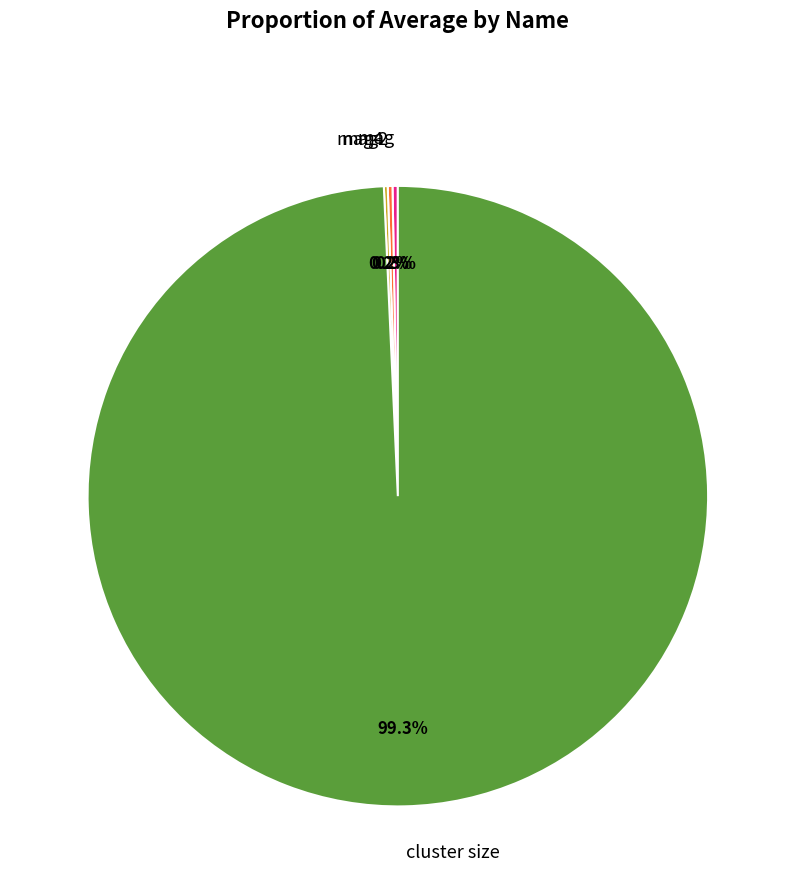

Which category has the biggest portion of the pie?

cluster size